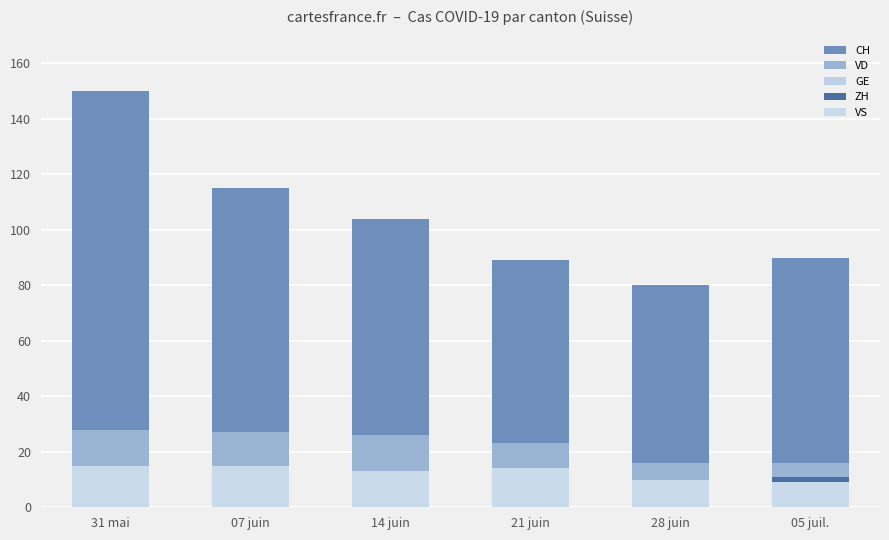

What is the maximum value for CH?

150